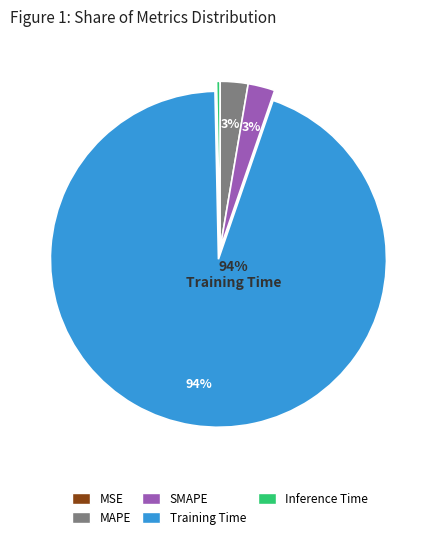

Which slice is the largest?

Training Time